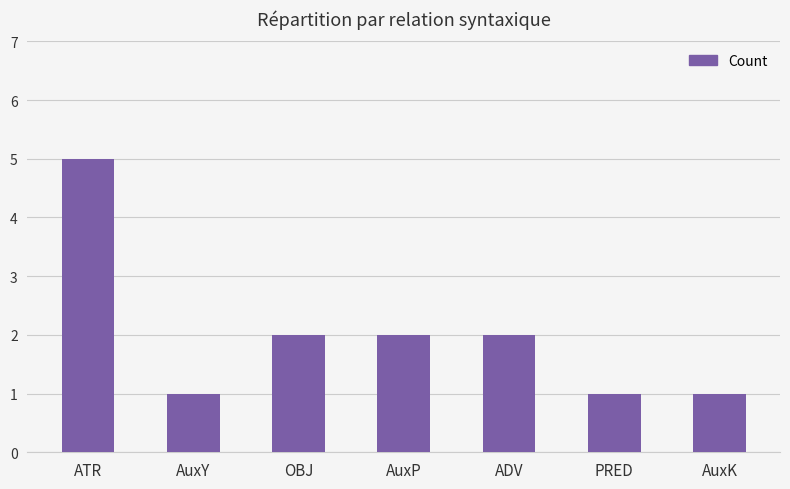

At which category does the chart reach its peak across all series?

ATR